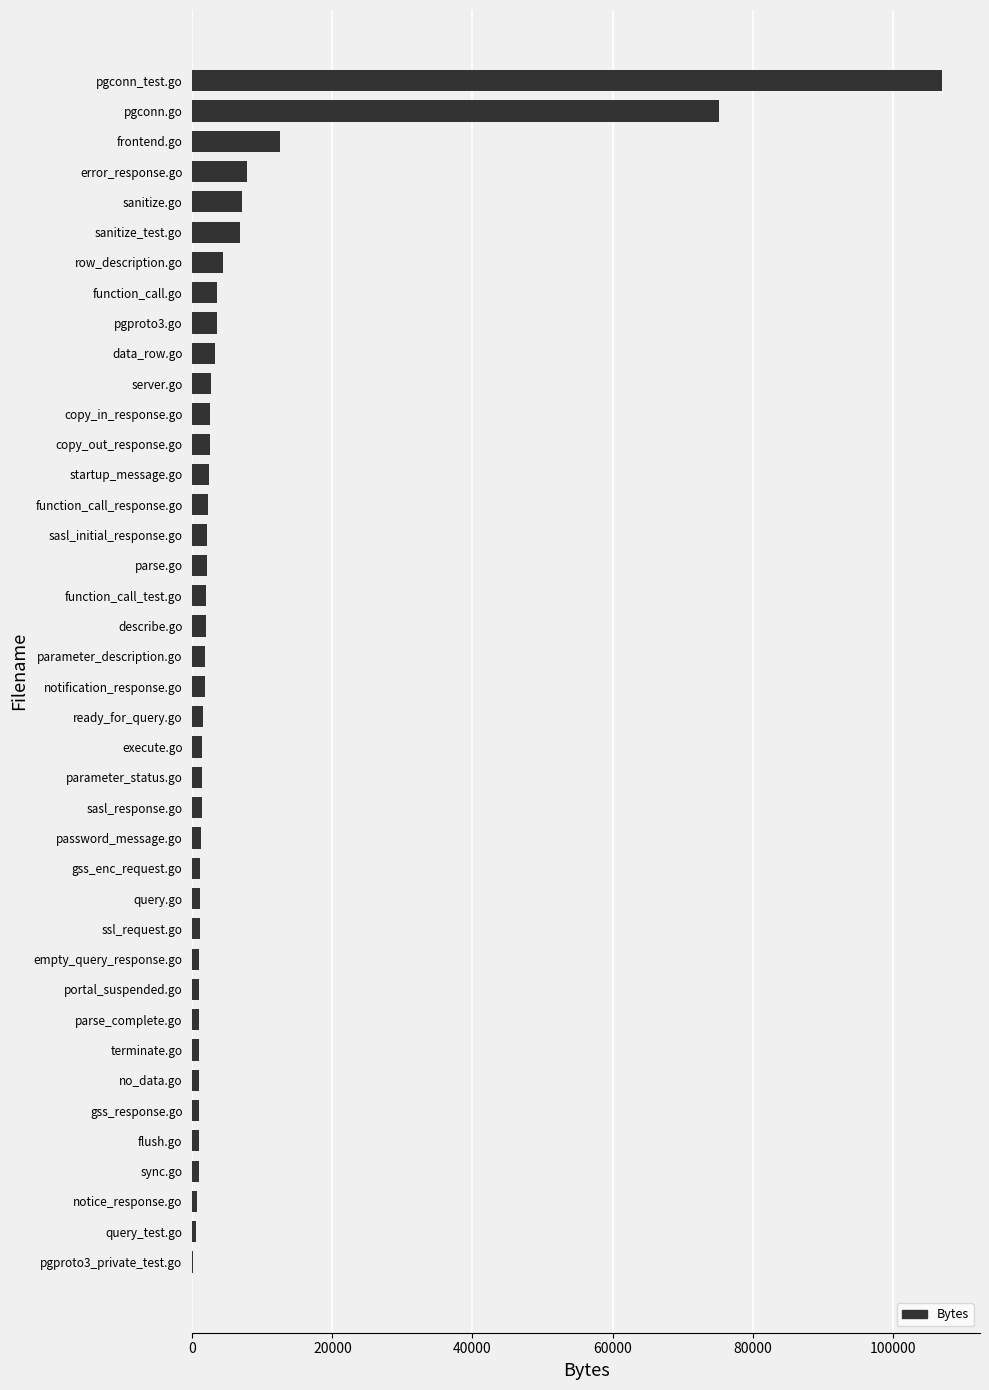

How many series are shown in this chart?

1